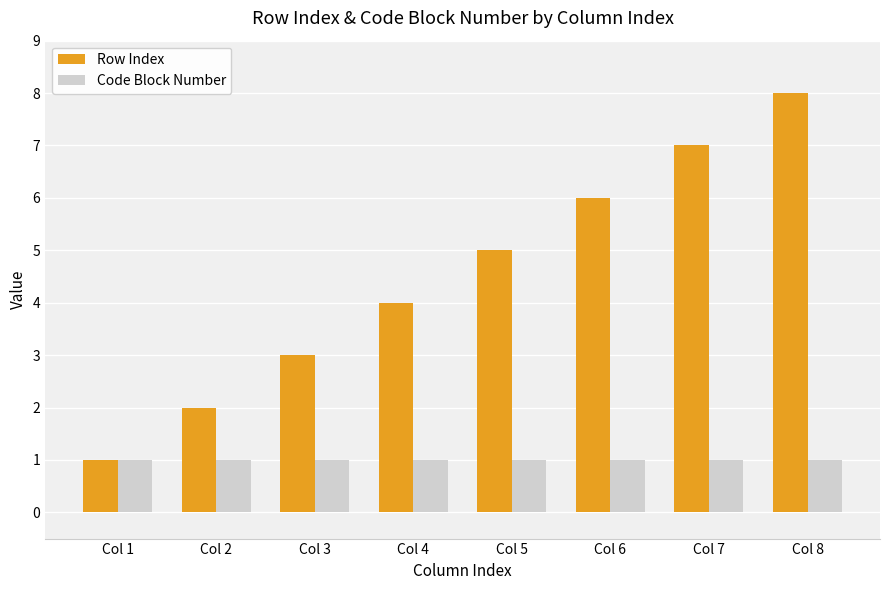

What is the value of the Row Index bar at the 6th from the left?

6